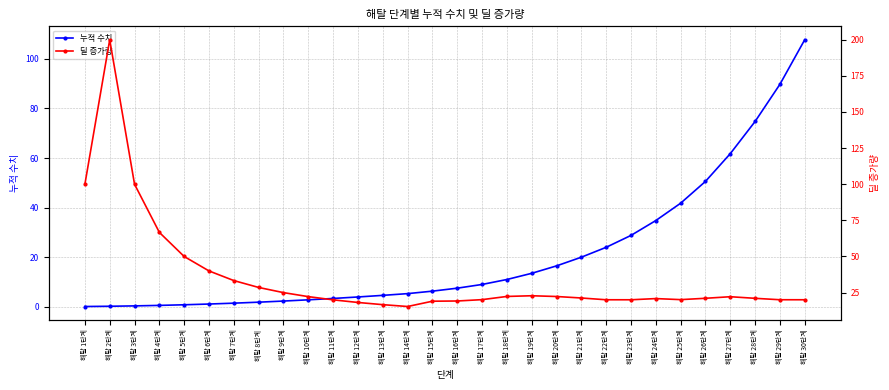

What is the total value across all series at 해탈 13단계?

21.2